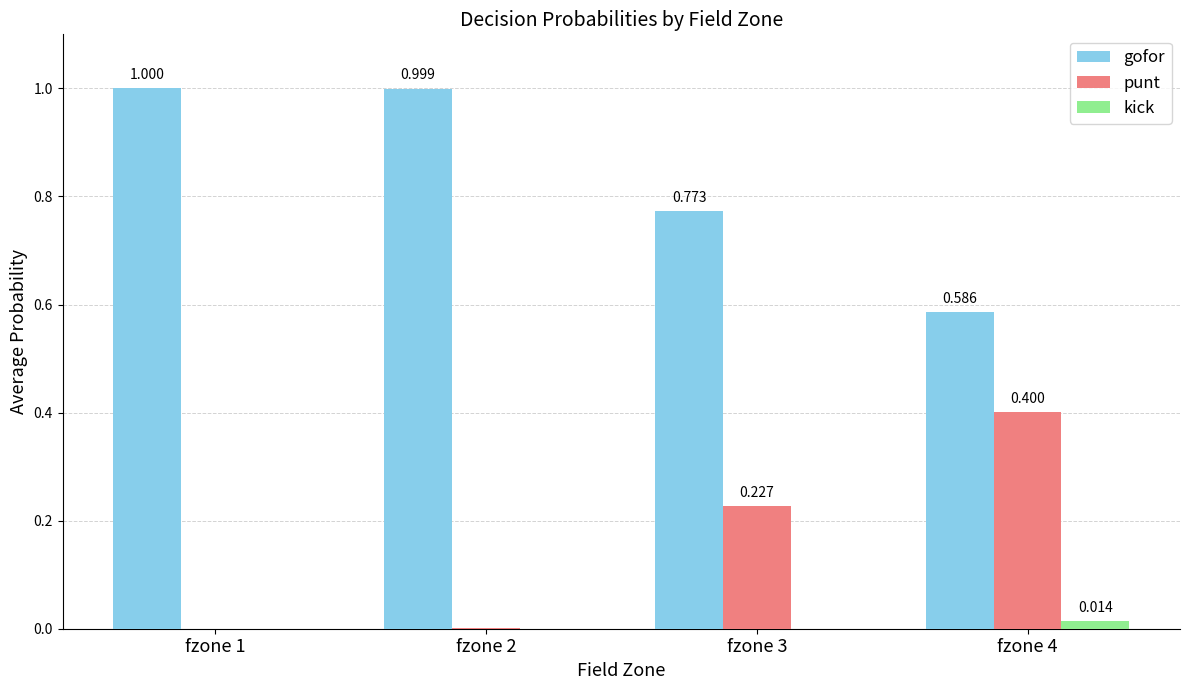

How many groups of bars are there?

4